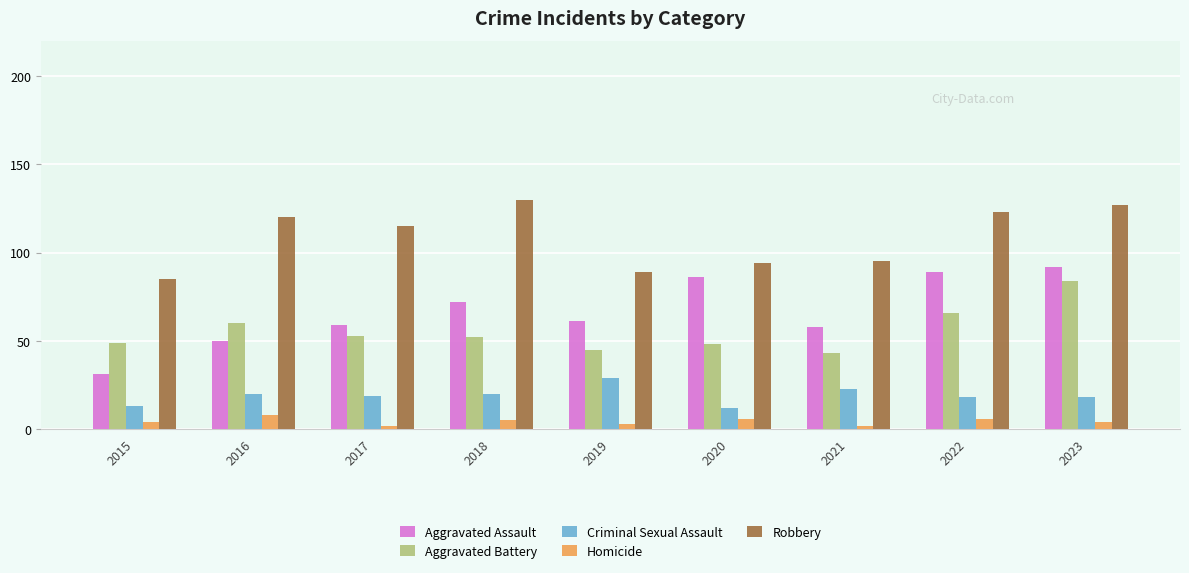

Reading left to right, extract all data points from this chart.

Aggravated Assault: 31	50	59	72	61	86	58	89	92
Aggravated Battery: 49	60	53	52	45	48	43	66	84
Criminal Sexual Assault: 13	20	19	20	29	12	23	18	18
Homicide: 4	8	2	5	3	6	2	6	4
Robbery: 85	120	115	130	89	94	95	123	127